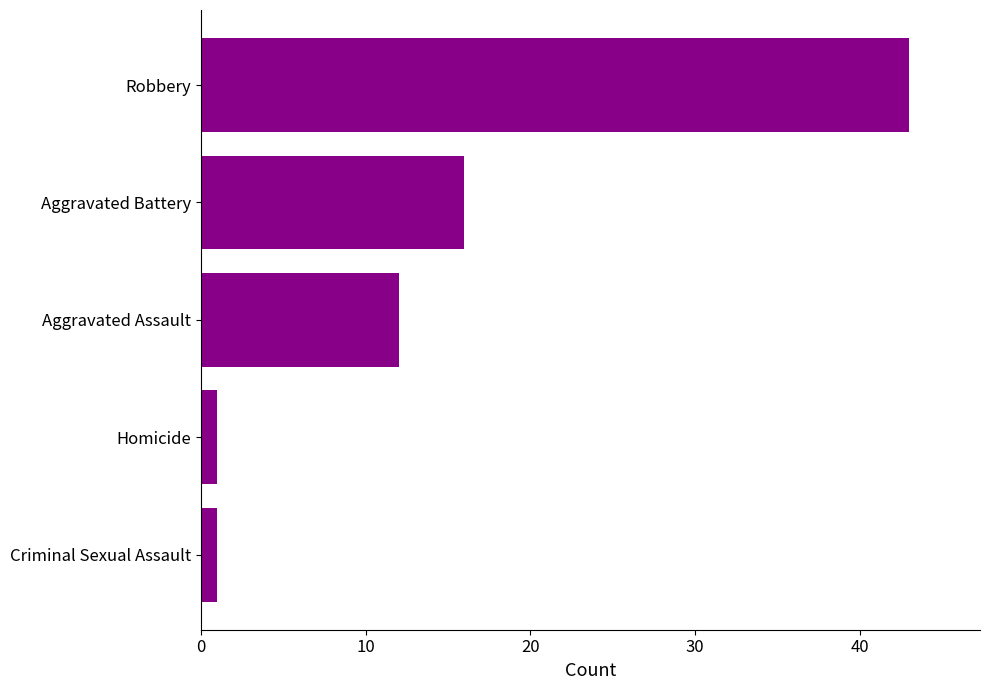

What is the label of the 2nd bar from the bottom?

Homicide